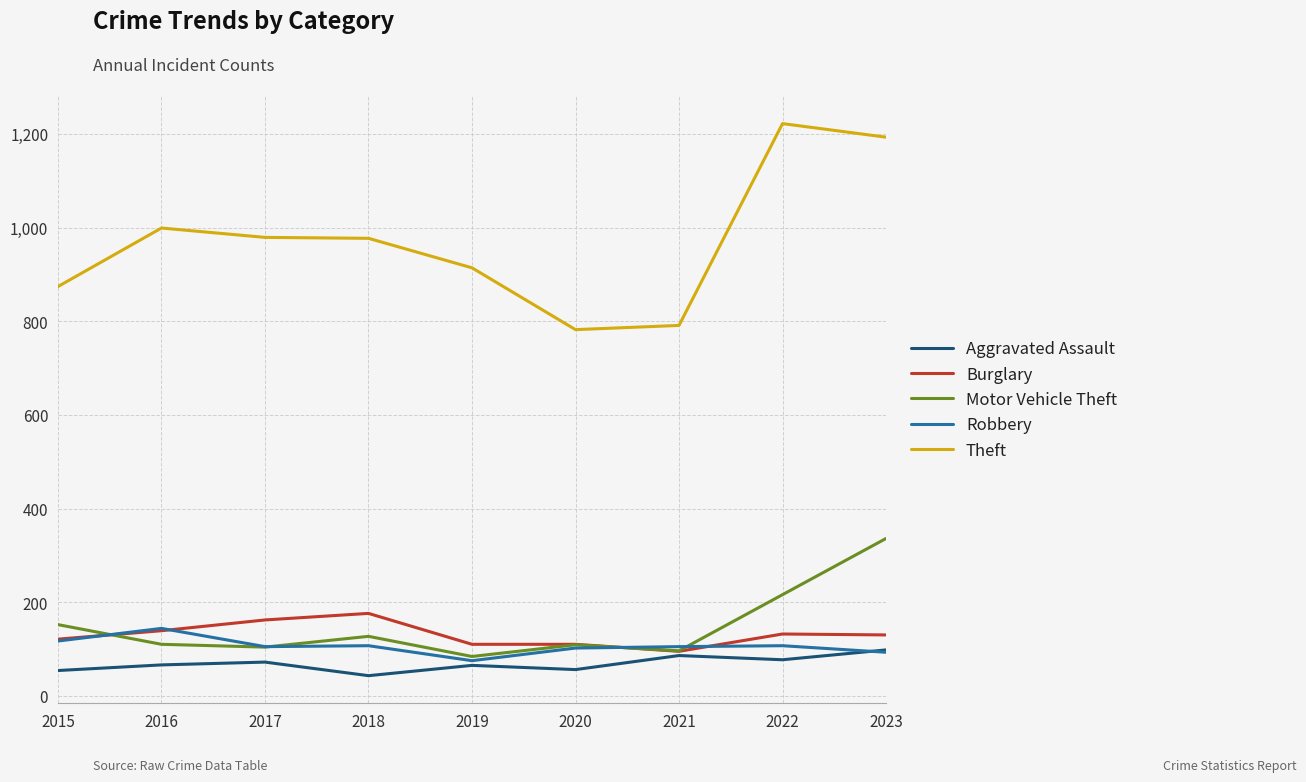

True or false: Robbery has more than 1 points higher than both neighbors.

True